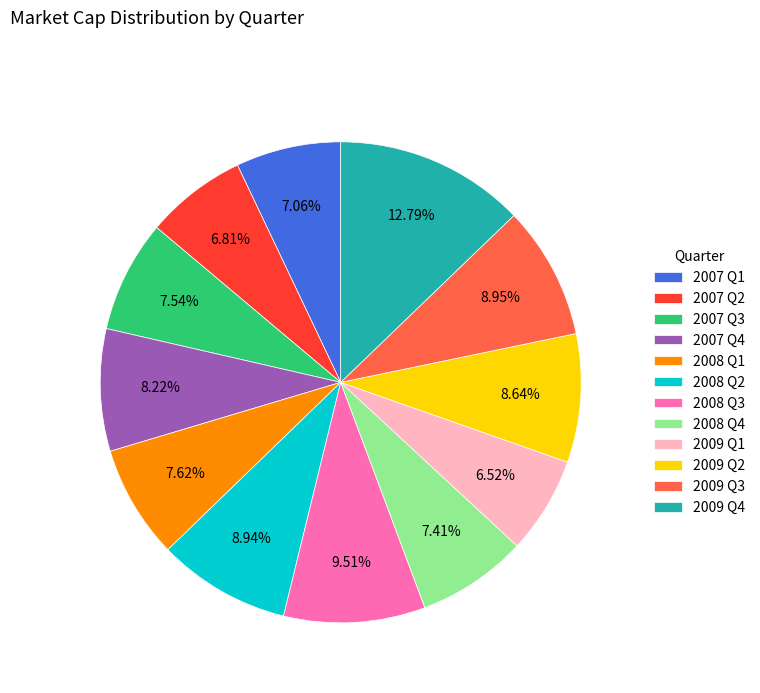

Is there any slice that represents more than half of the pie?

No